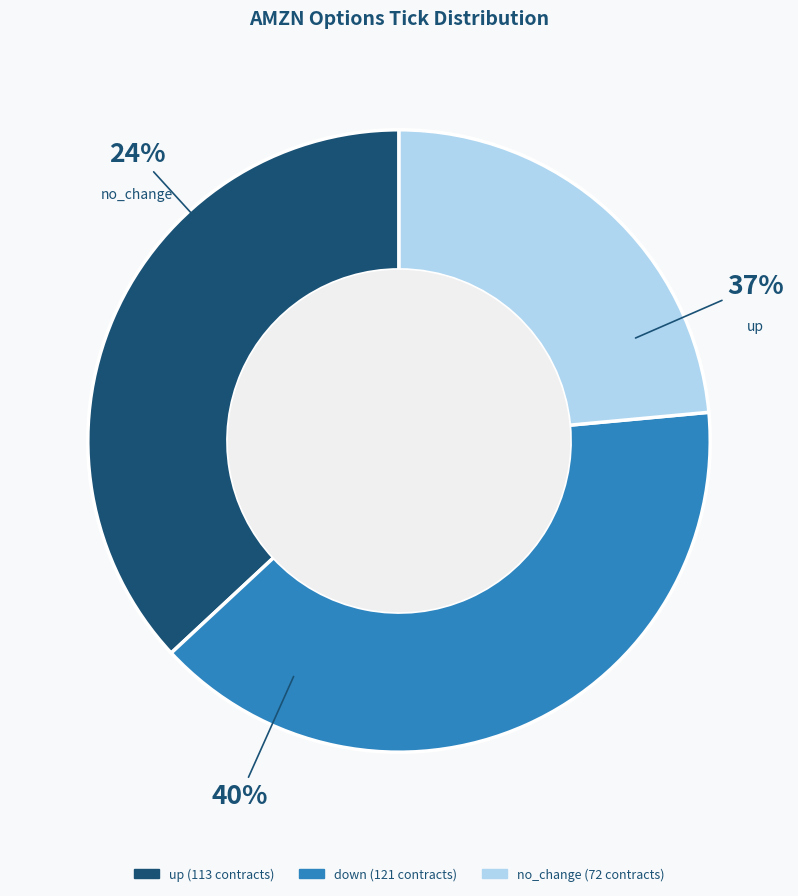

What is the change in value from up to no_change?

-41